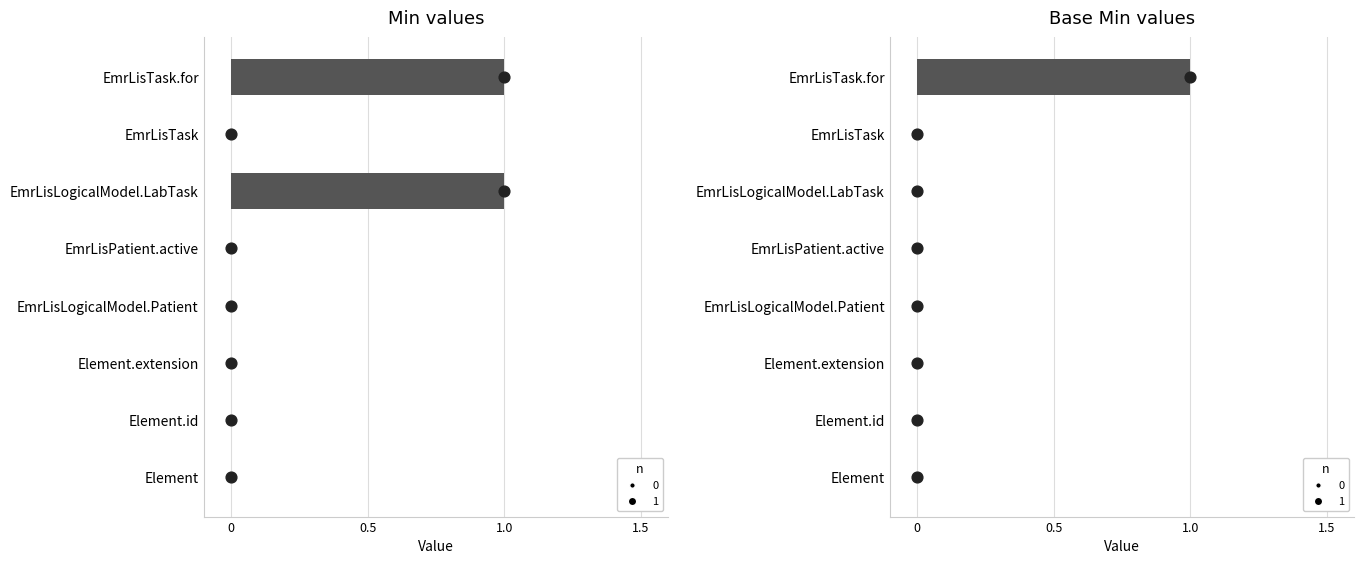

Which series has the widest spread of Y values?

Min dot